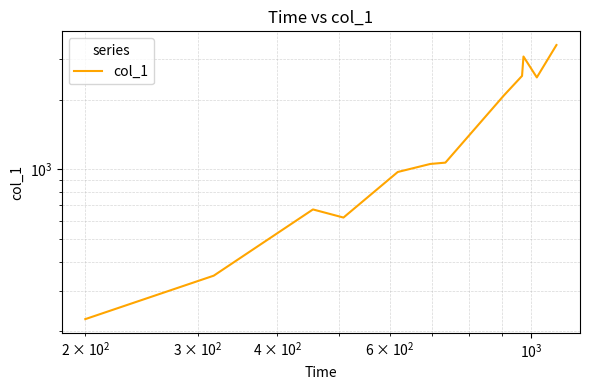

What is the sum of all values?

18597